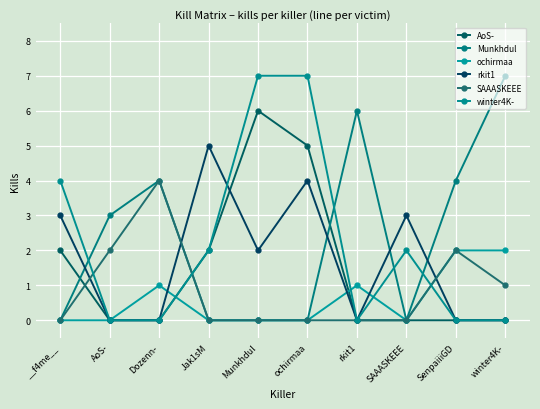

The value of winter4K- at Jak1sM is 2. True or false?

True